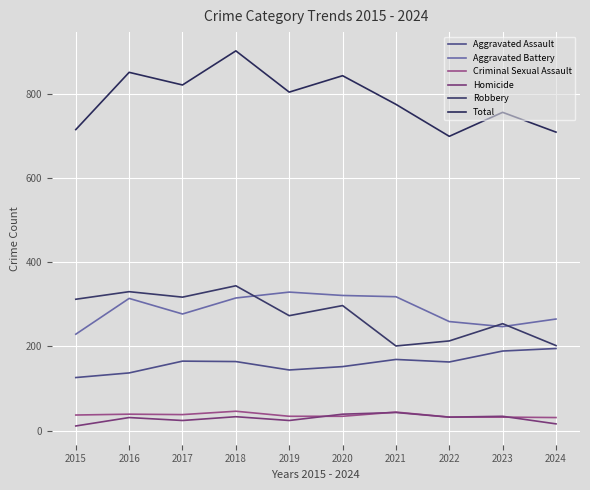

Which series has the largest range (max minus min)?

Total